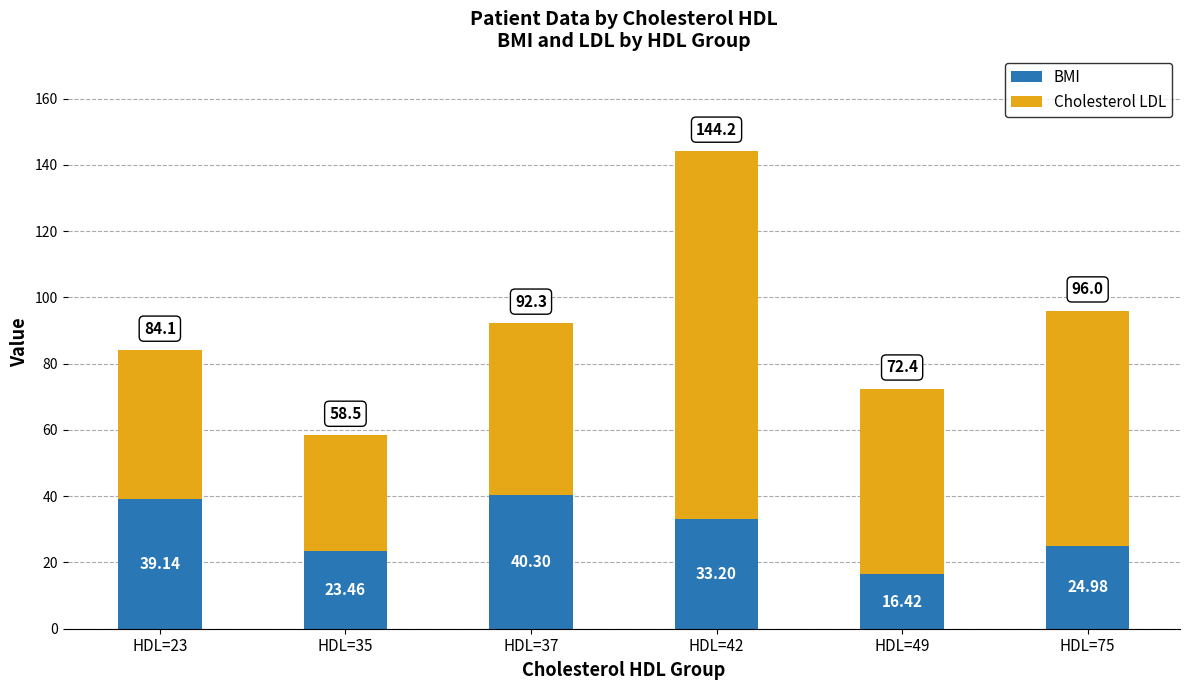

What is the total value across all series at HDL=23?

84.1